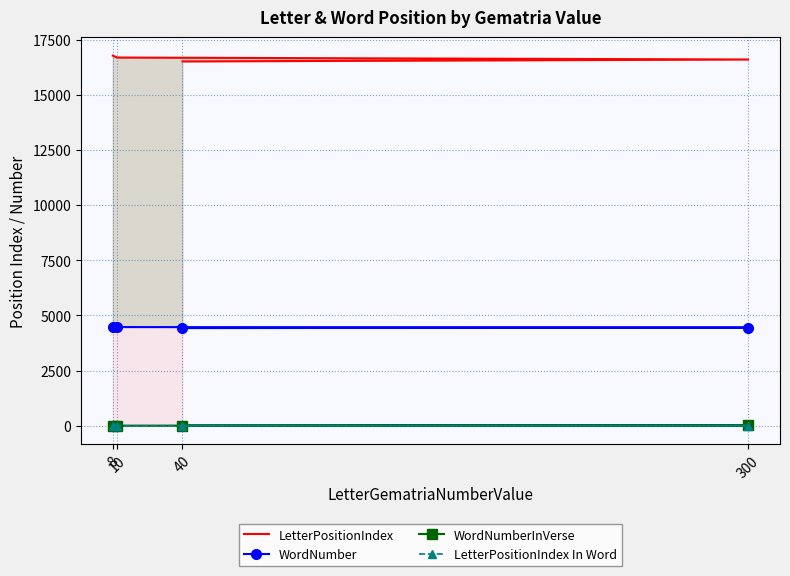

Reading left to right, extract all data points from this chart.

LetterPositionIndex: 40=16520	300=16608	10=16696	8=16784
WordNumber: 40=4428	300=4449	10=4474	8=4496
WordNumberInVerse: 40=8	300=12	10=1	8=5
LetterPositionIndex In Word: 40=3	300=4	10=2	8=2